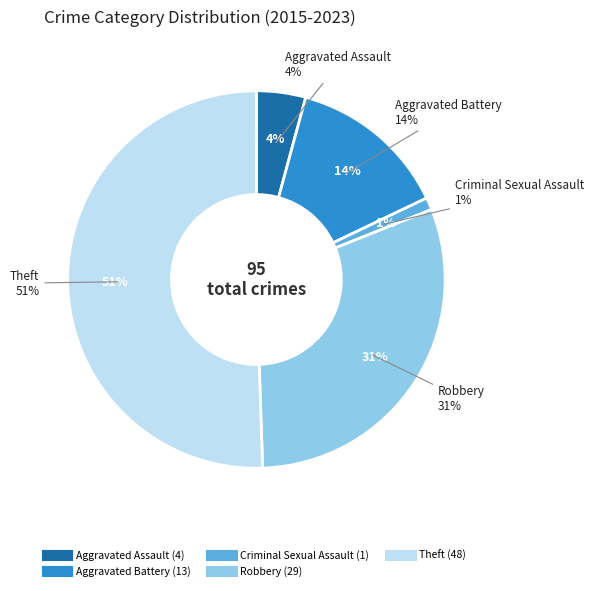

Is it true that Aggravated Assault is 4% of the pie?

True